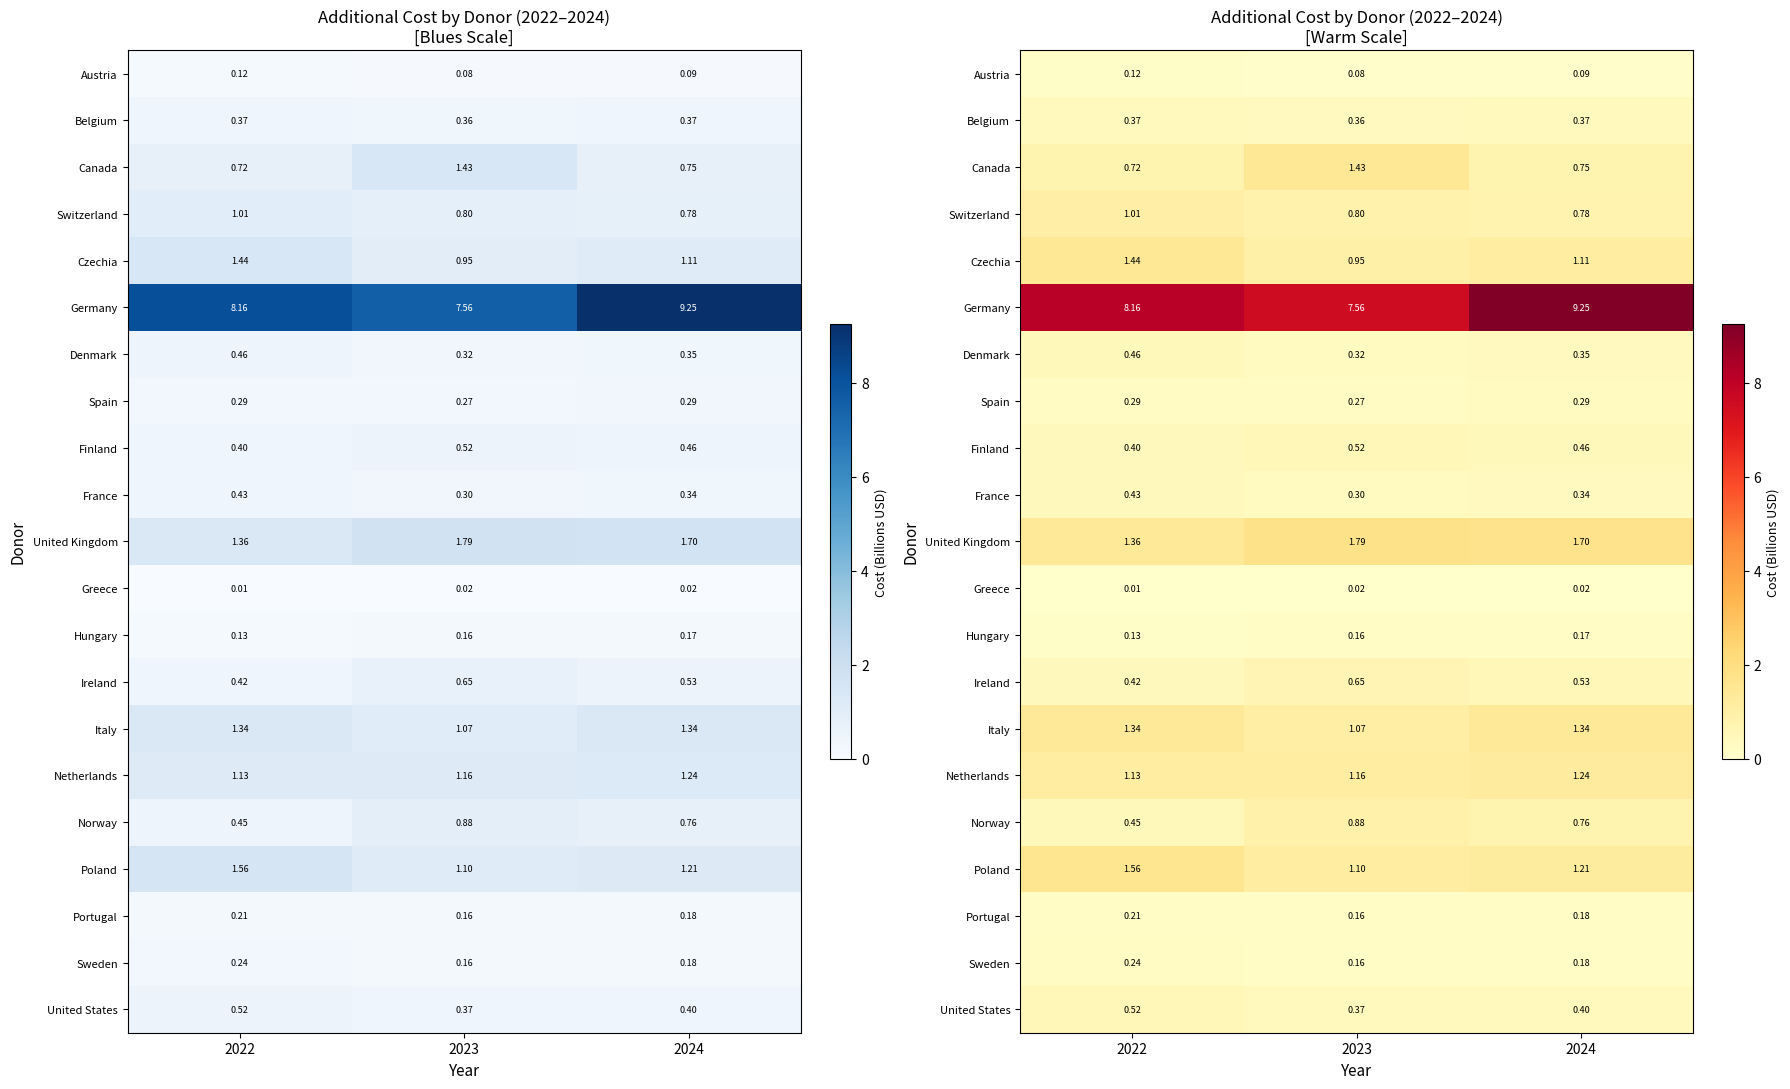

What is the sum of the Italy values at 2023 and 2024?

2.4